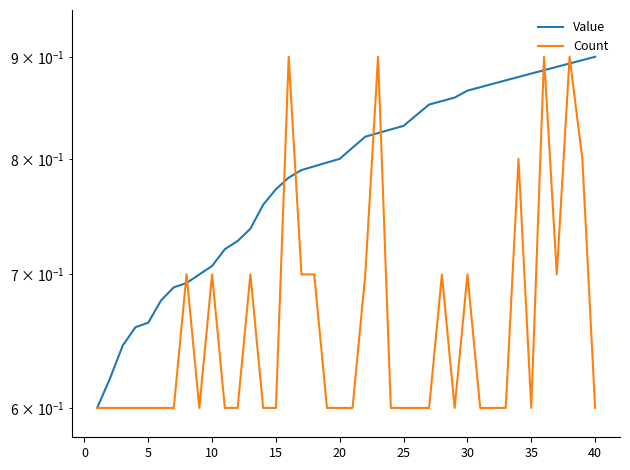

The Count series shows 0.8 at −5. True or false?

False